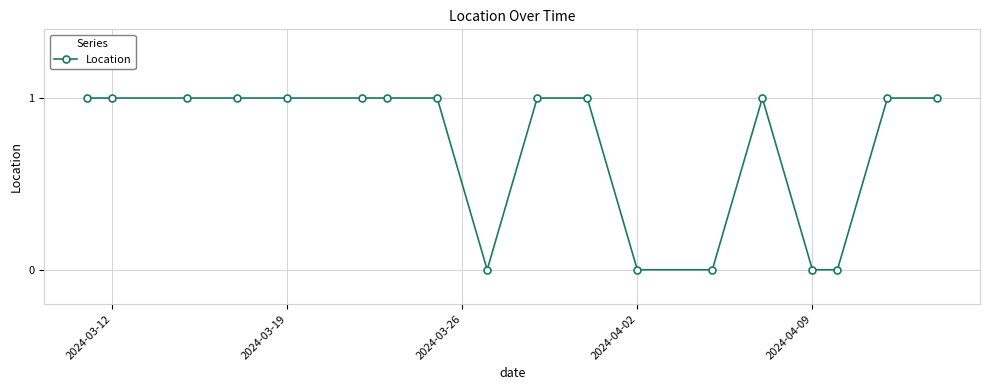

What is the sum of all values?

13